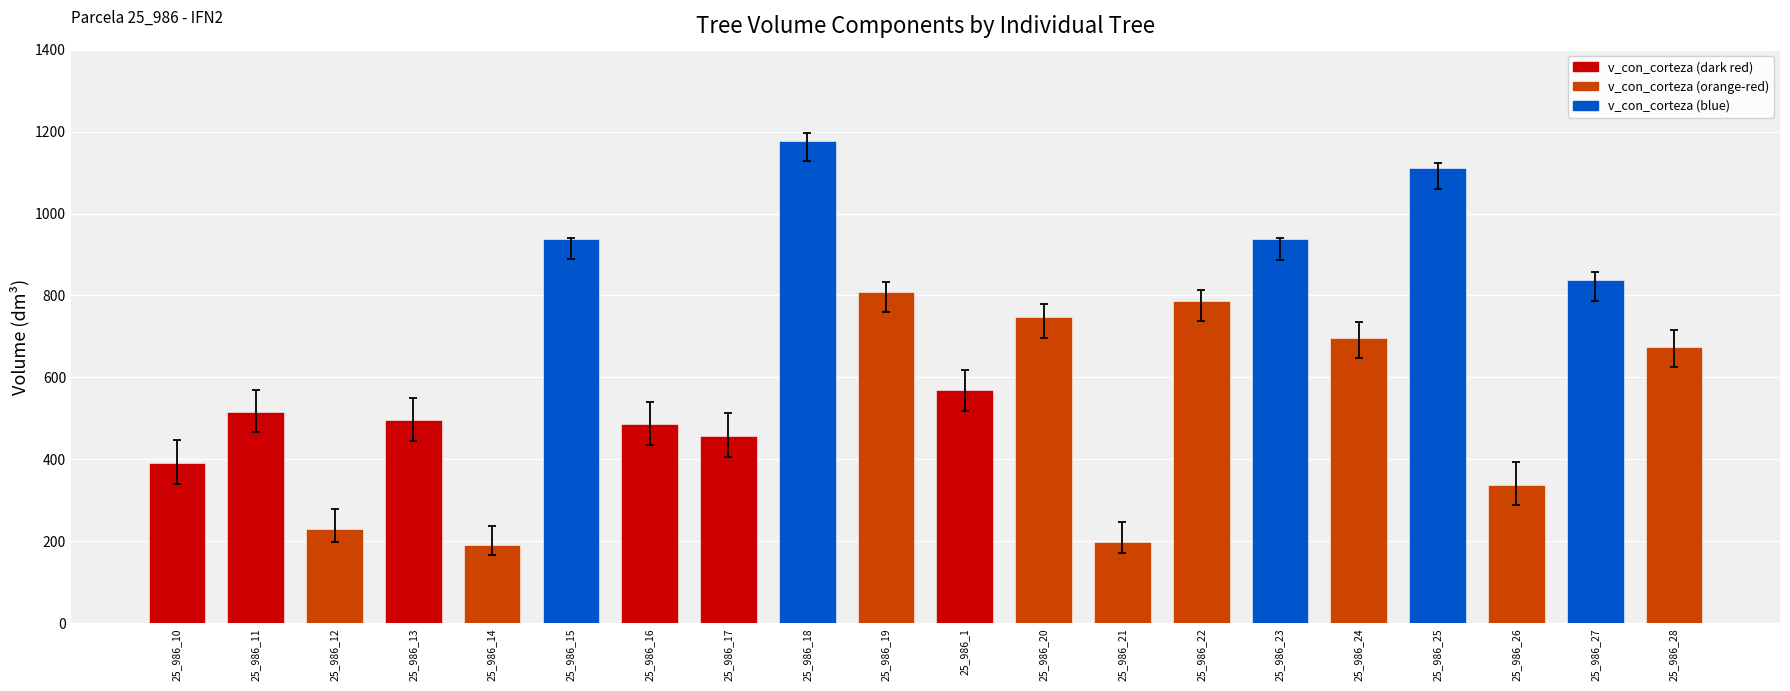

Are the bars grouped side by side (vs. stacked)?

No